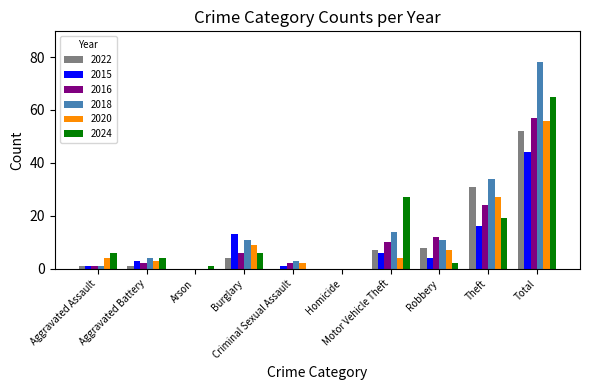

What is the highest value of the 2024 series?

65